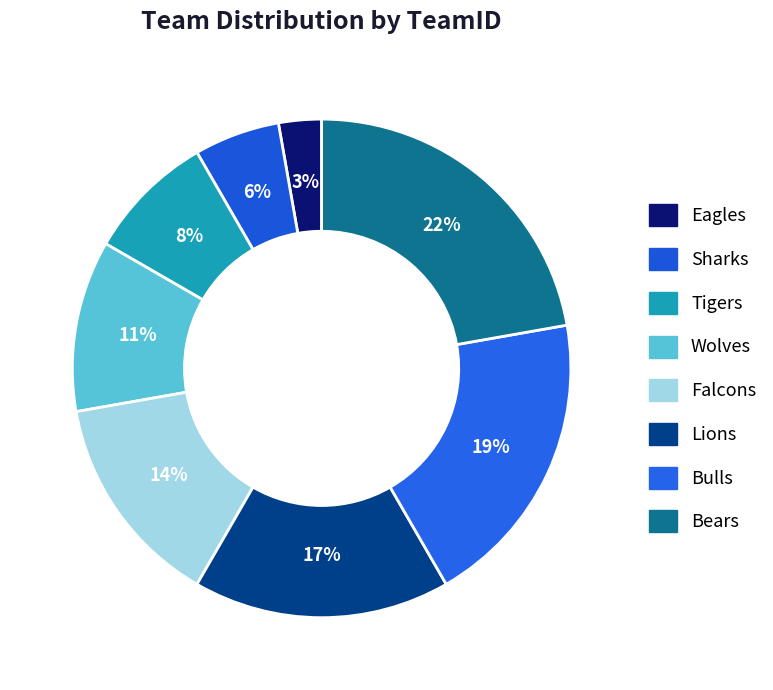

Count the number of slices in the pie.

8